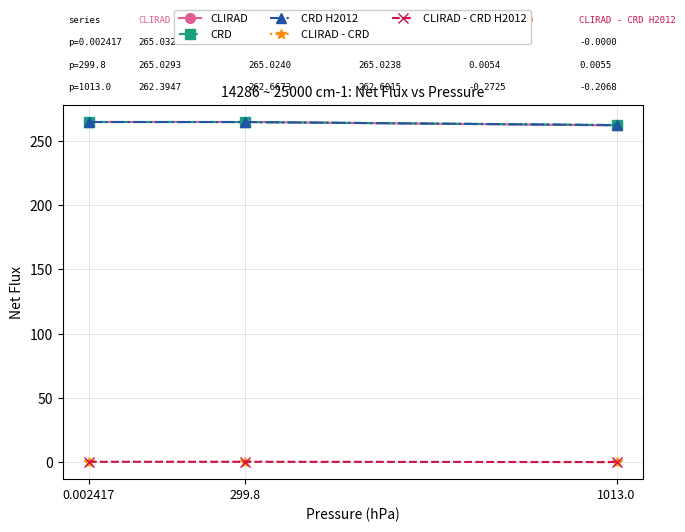

True or false: CLIRAD has a value of 262.4 at 1013.0.

True